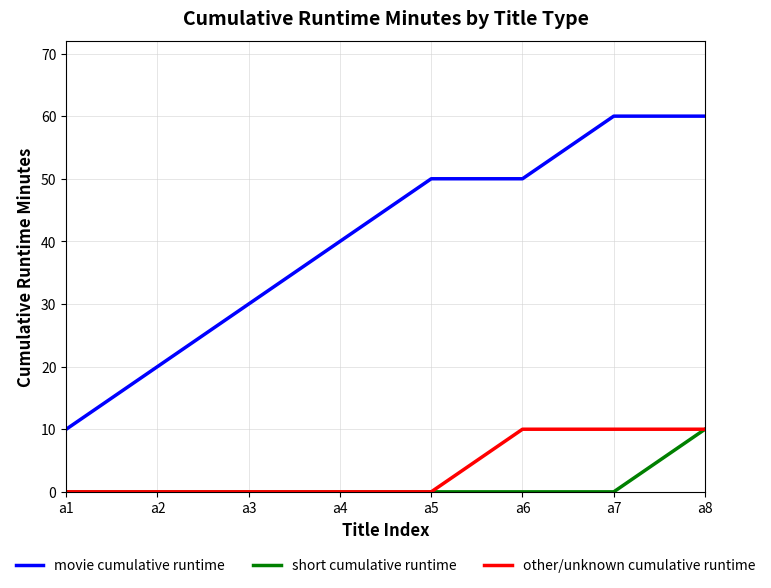

What is the greatest value displayed?

60